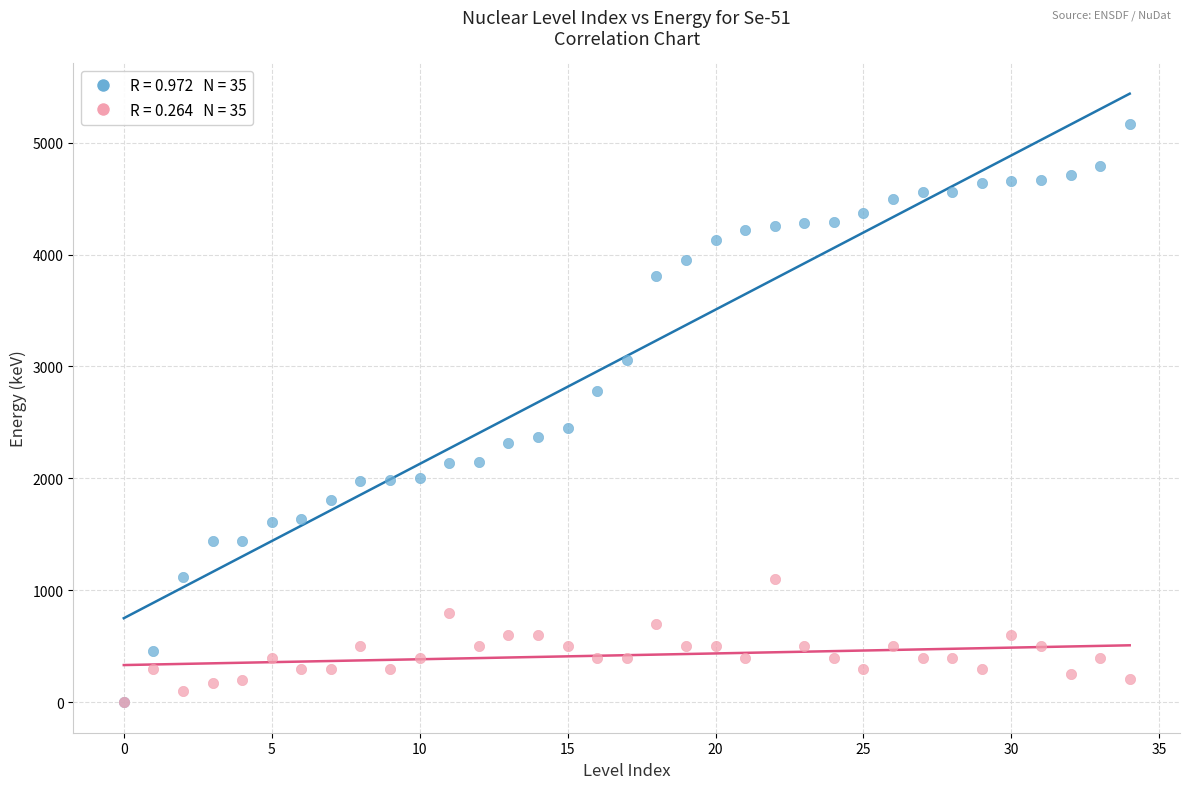

Across all series, what Y value is closest to 2582?

2451.0